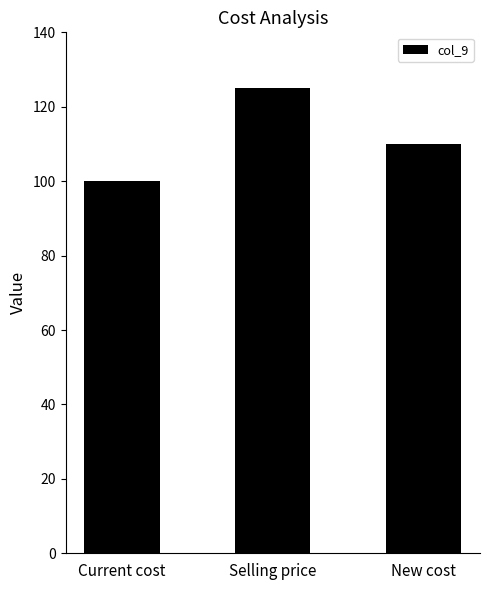

Rank the categories by value from lowest to highest.

Current cost, New cost, Selling price